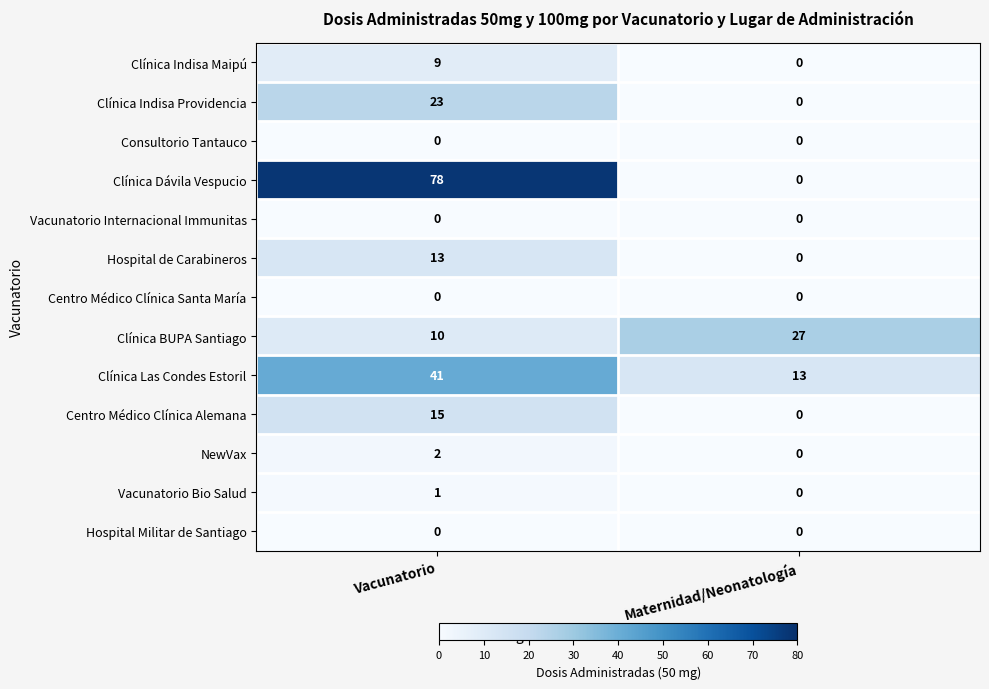

What is the difference between the highest and lowest values at Maternidad/Neonatología?

27